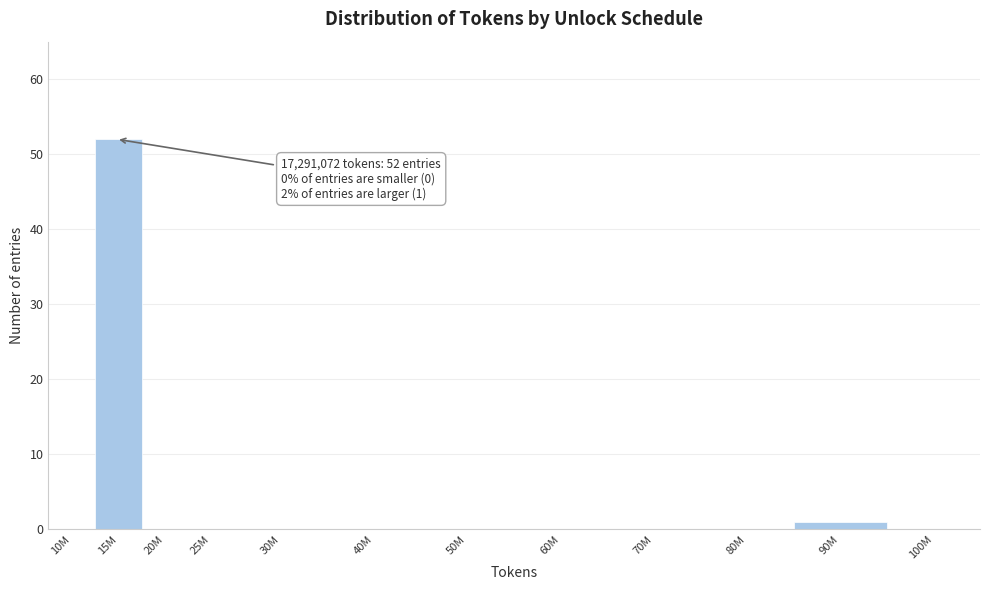

Reading left to right, extract all data points from this chart.

10M=0	15M=52	20M=0	25M=0	30M=0	40M=0	50M=0	60M=0	70M=0	80M=0	90M=1	100M=0